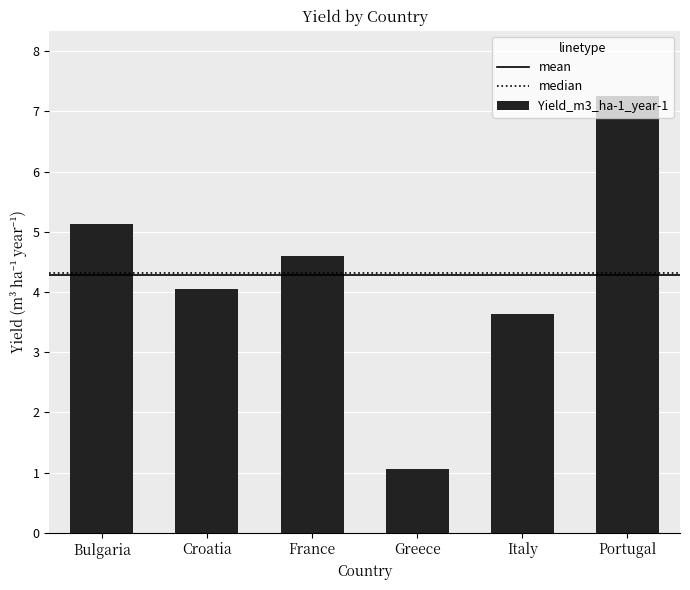

What is the ratio of the value at Croatia to the value at Bulgaria?

0.8